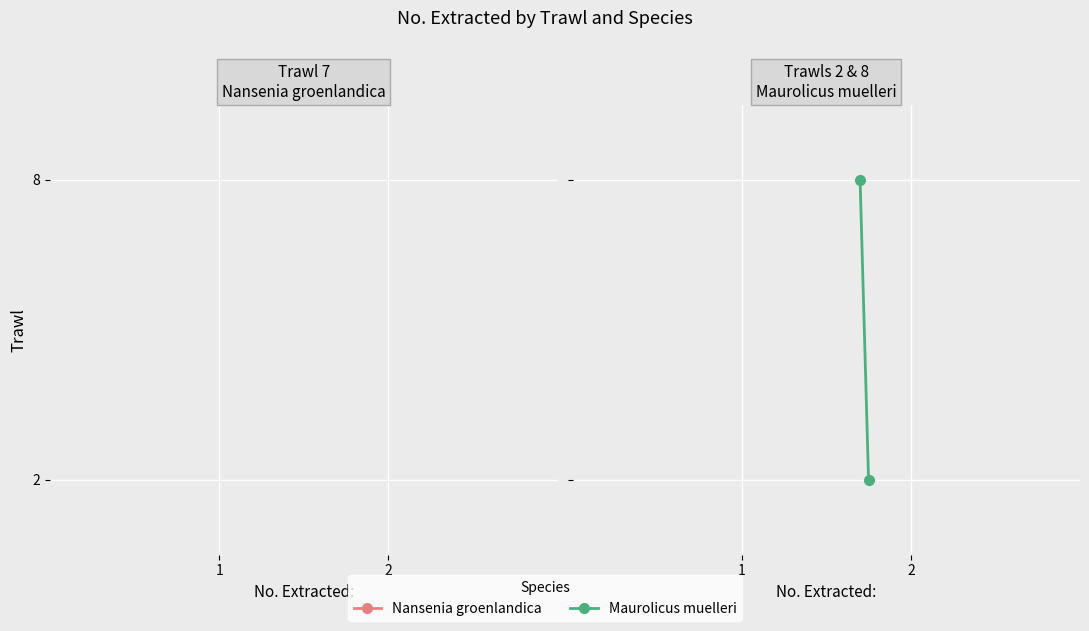

Where is the data nearest to the value 5?

1